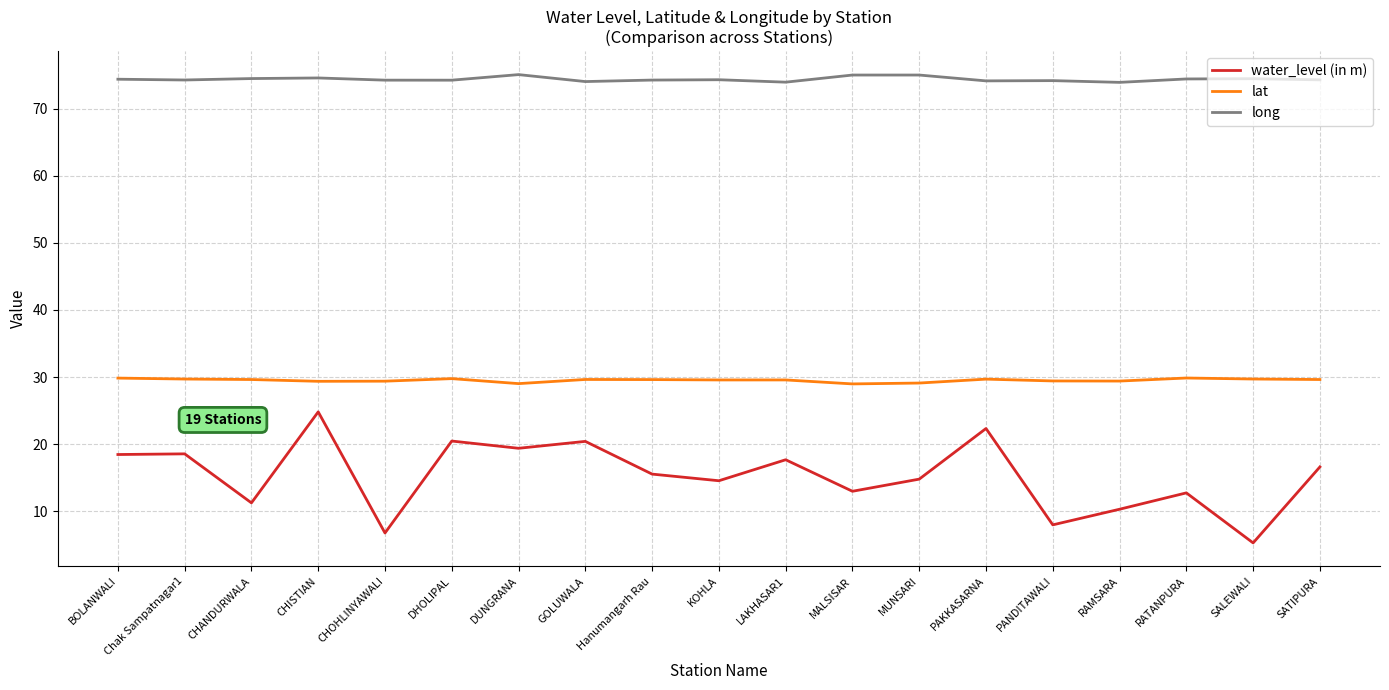

What is the approximate value of long at SALEWALI?

74.5